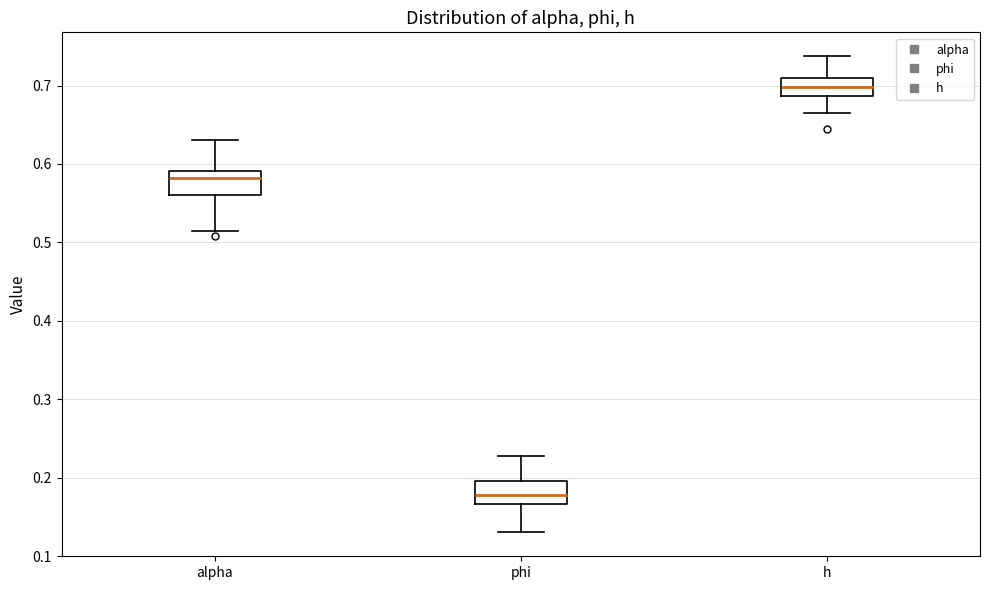

Reading left to right, transcribe this box plot: for each box, give where its median line is, the range the box spans, and where its two whiskers end, as read against the y-axis. The values are not printed on the chart, so give them approximately, as read against the axis.

alpha: median 0.58, box 0.56 to 0.59, whiskers 0.52 to 0.63
phi: median 0.18, box 0.17 to 0.20, whiskers 0.13 to 0.23
h: median 0.70, box 0.69 to 0.71, whiskers 0.66 to 0.74